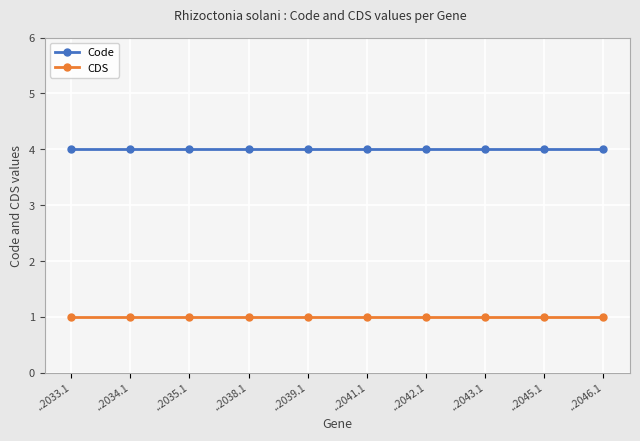

Reading right to left, extract all data points from this chart.

Code: 4	4	4	4	4	4	4	4	4	4
CDS: 1	1	1	1	1	1	1	1	1	1